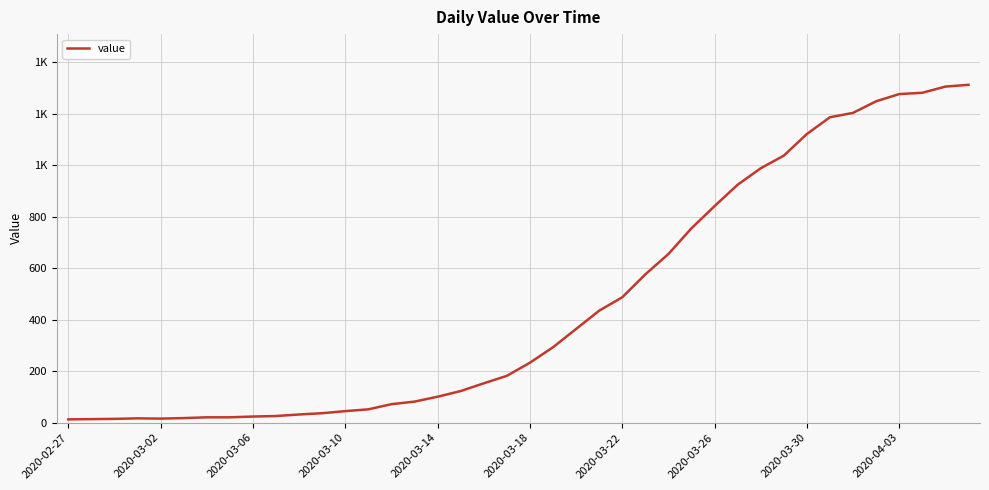

Is this an area chart (filled region under the line)?

No